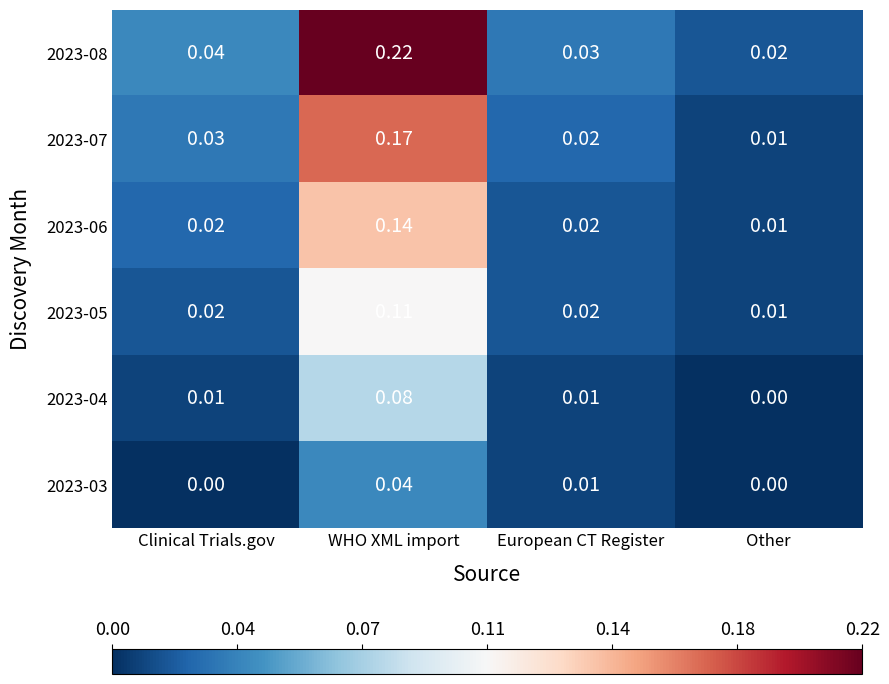

At which label is 2023-05 closest to 0?

Other